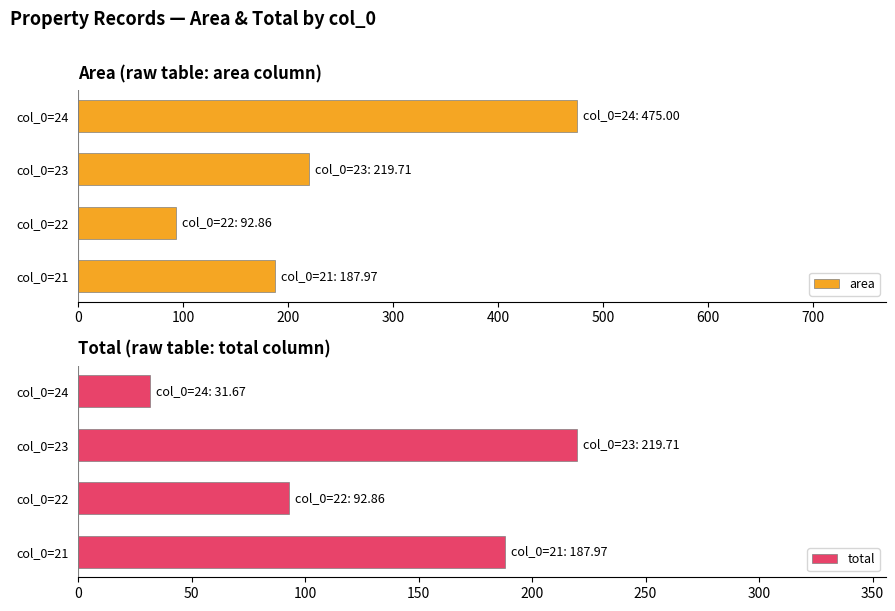

List the series in order of their peak value, lowest first.

total, area